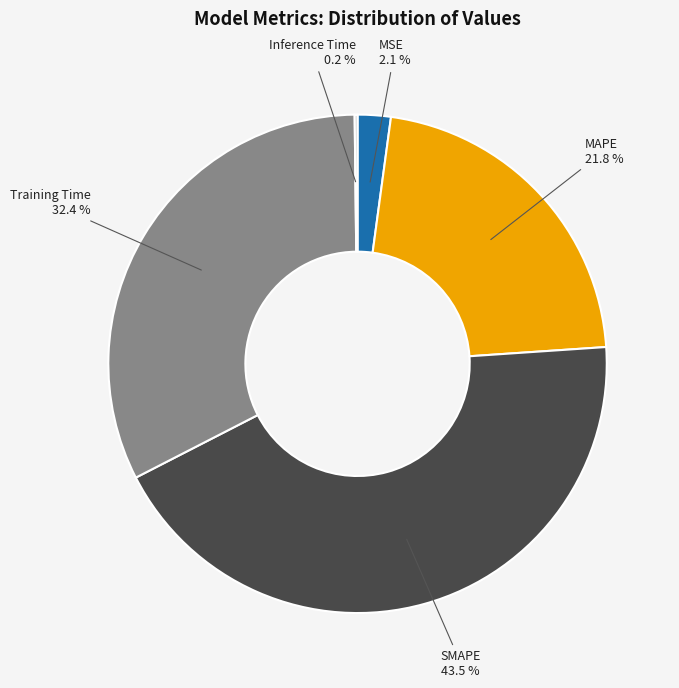

Is there any slice that represents more than half of the pie?

No